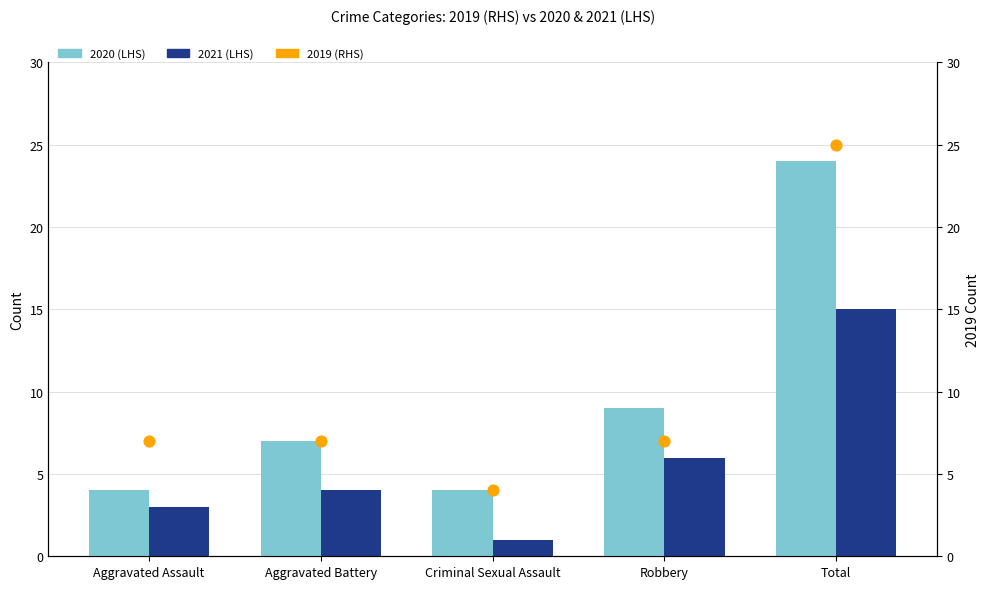

At how many categories does at least one series exceed 17?

1